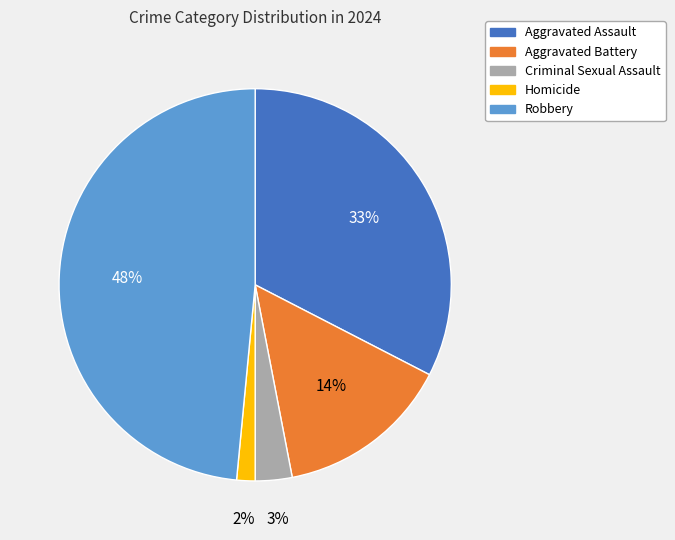

Combined, do Homicide and Aggravated Battery account for over 50%?

No